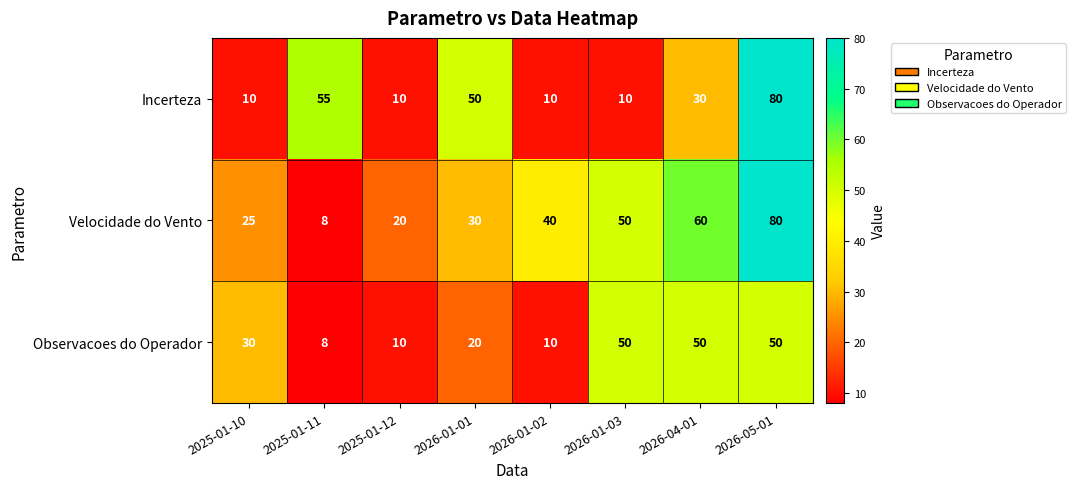

List the series in order of their overall mean, highest first.

Velocidade do Vento, Incerteza, Observacoes do Operador